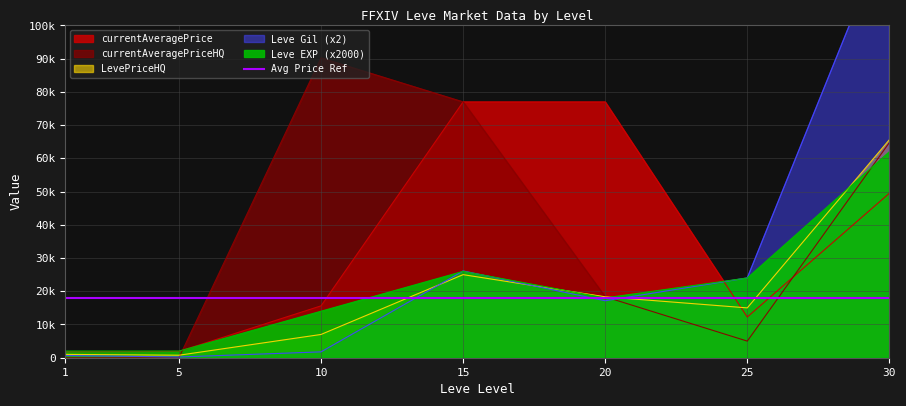

Does the chart display data point markers on the line(s)?

No